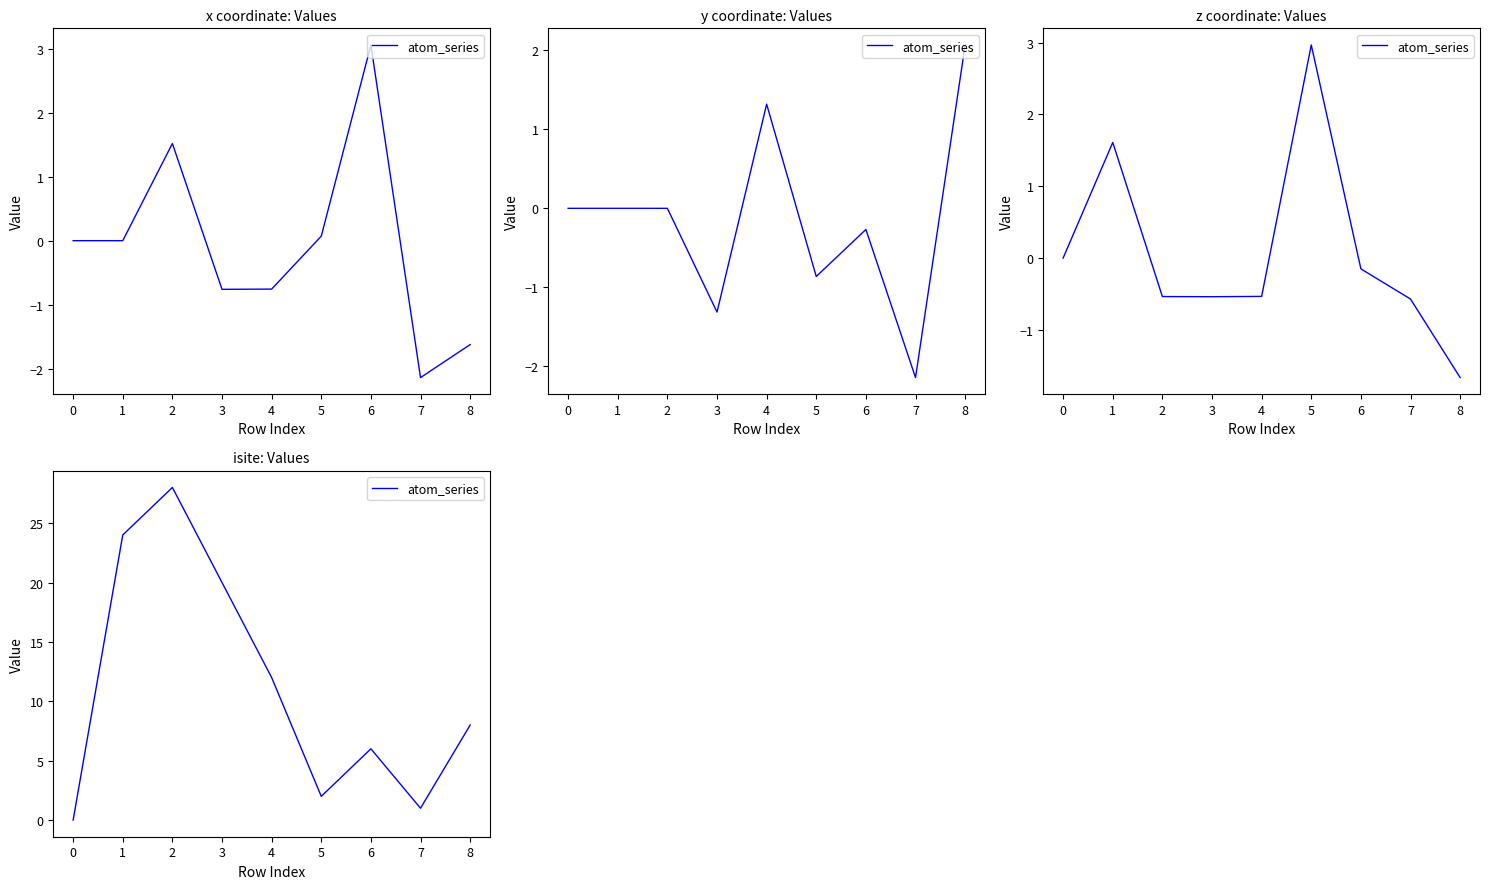

What is the difference between the second highest and minimum values?

24